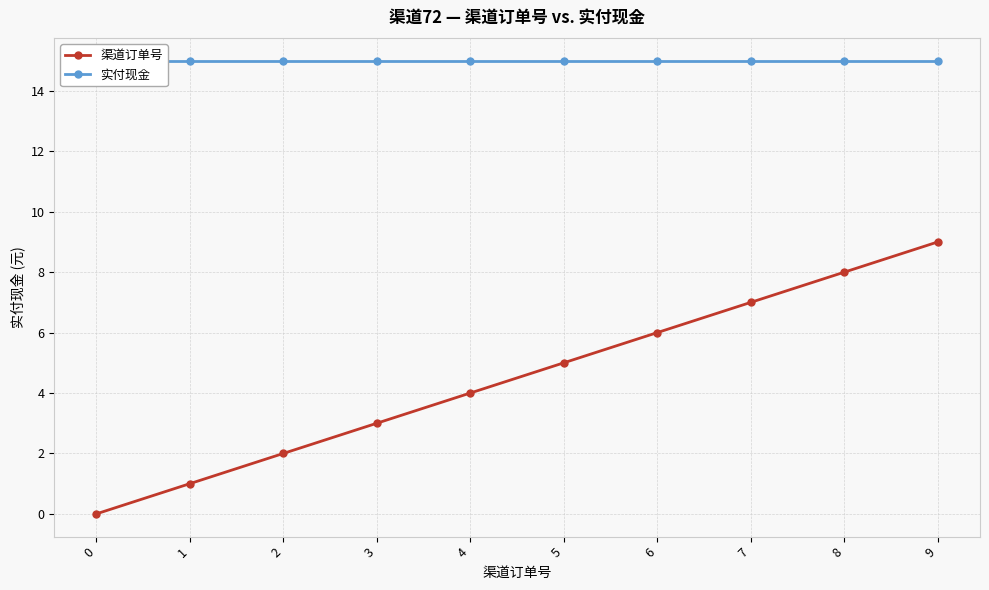

Count the number of data series in this chart.

2